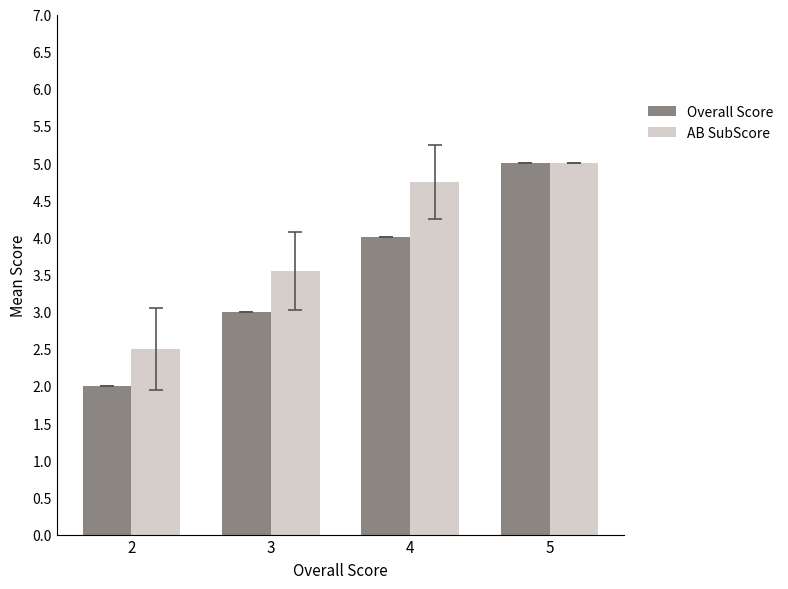

At which label does AB SubScore reach its minimum?

2